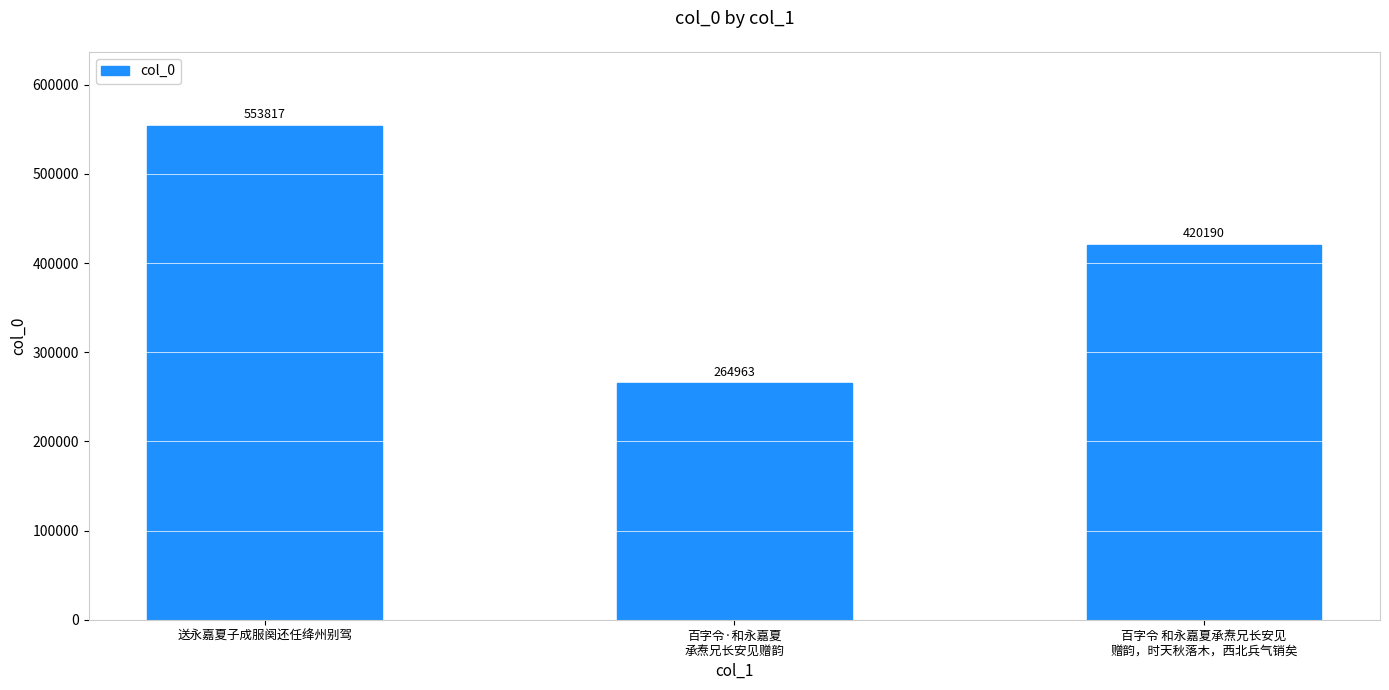

Reading left to right, what are all the values shown in this chart?

553817	264963	420190